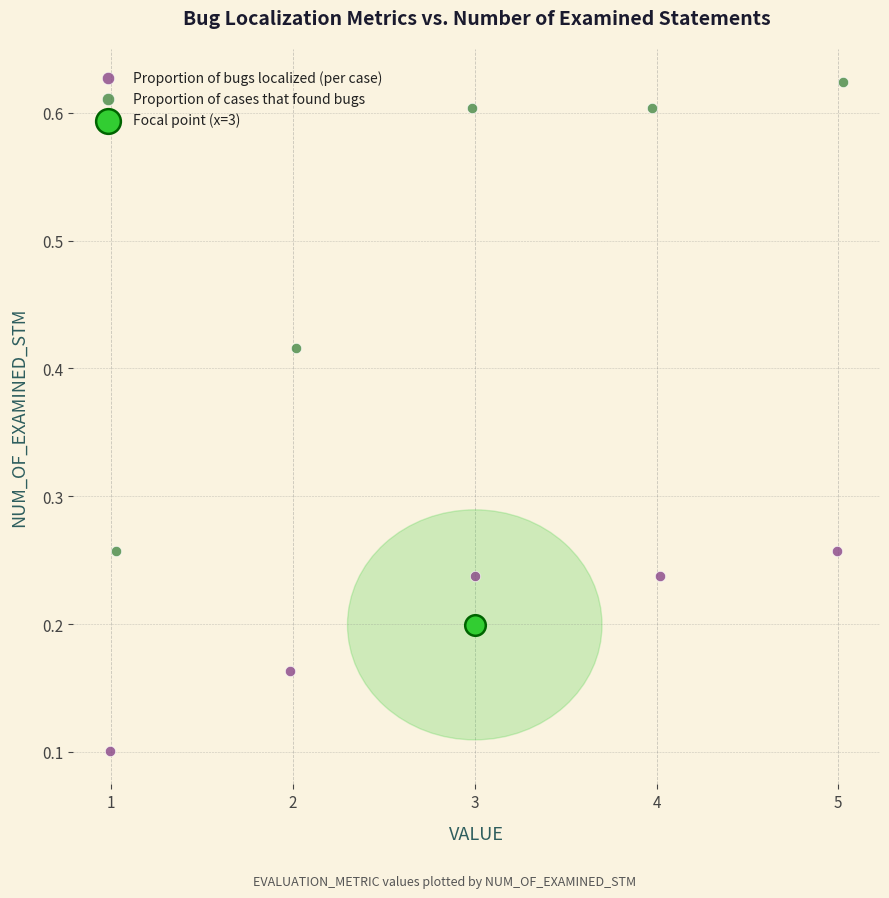

Which series contains the lowest Y value?

Proportion of bugs localized (per case)